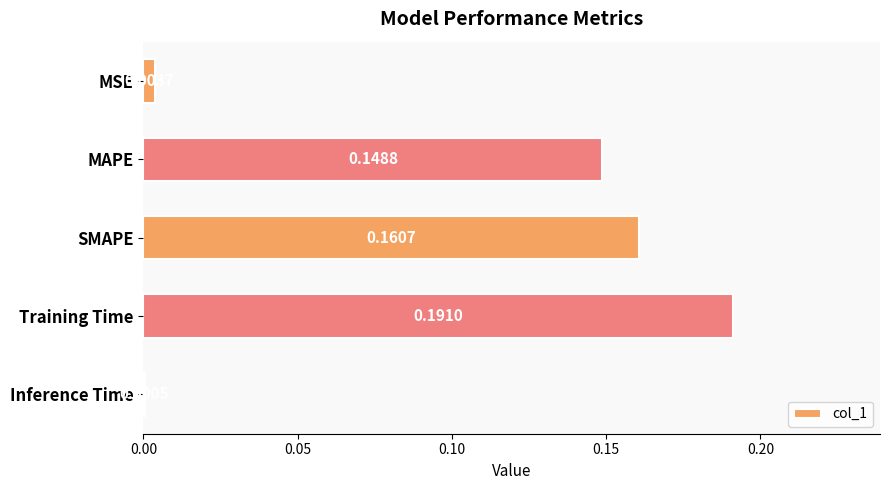

Does the chart contain stacked bars?

No